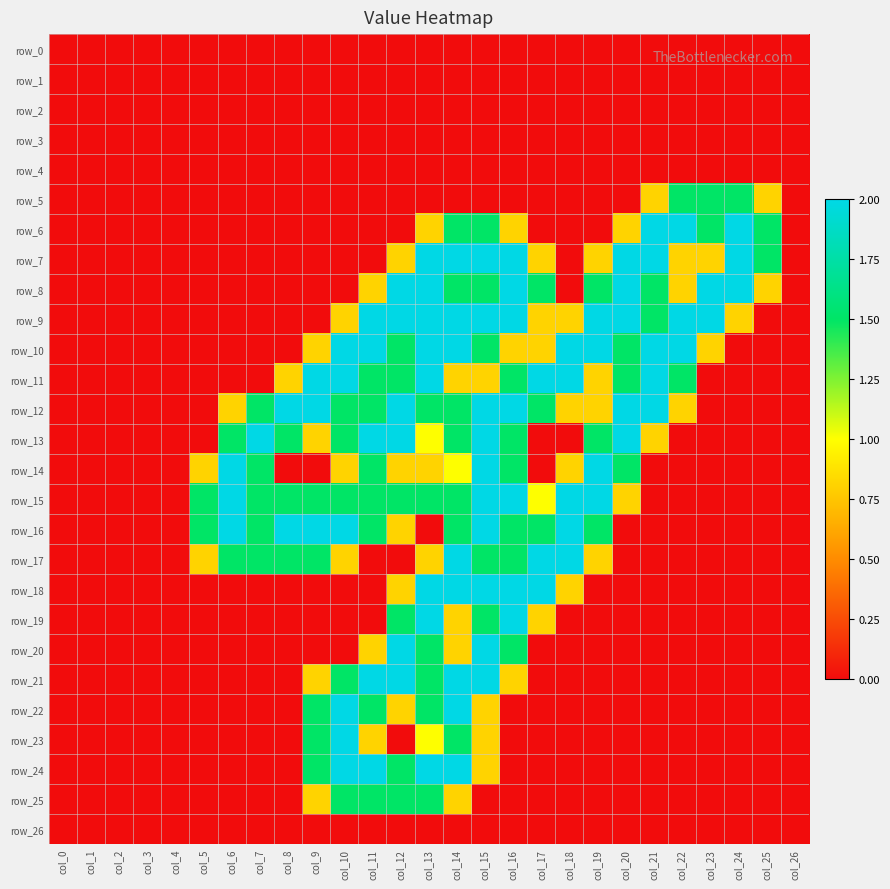

The value of row_20 at col_10 is 0.0. True or false?

True